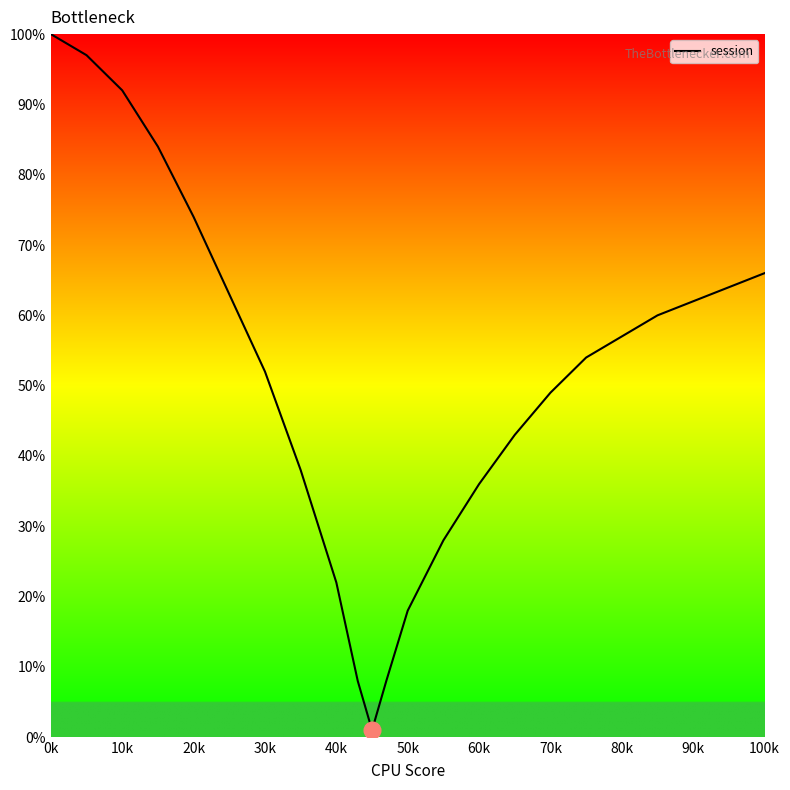

What is the difference between the maximum and minimum values?

99